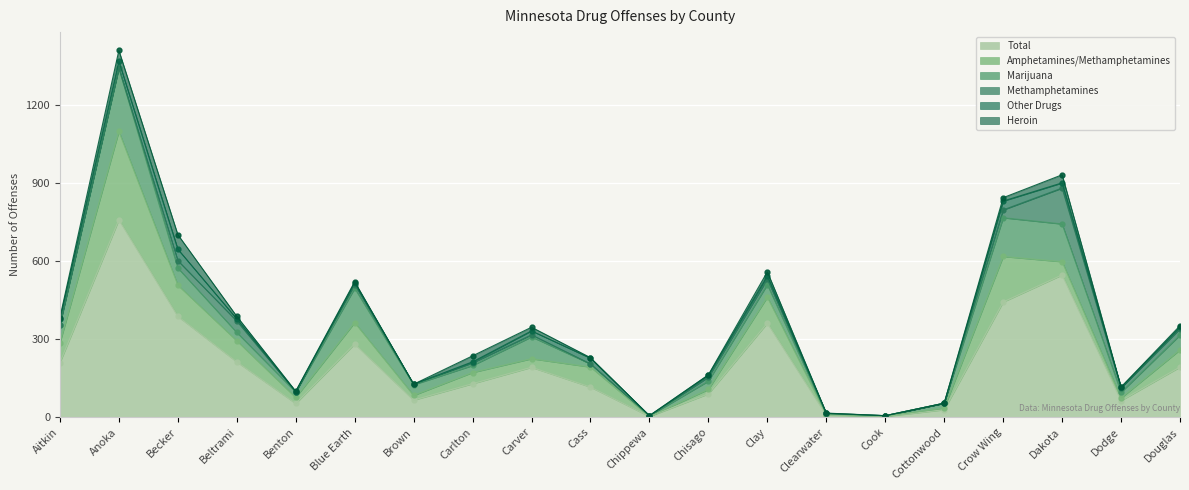

What position from the right is Benton?

16